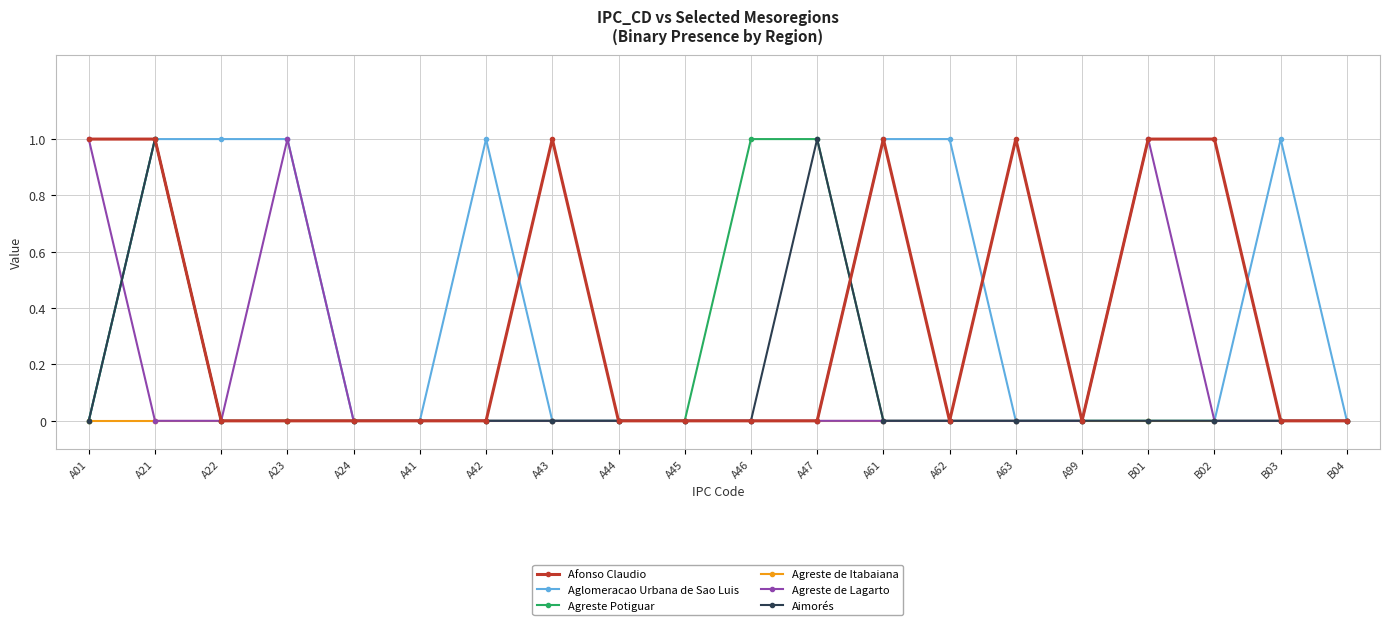

Between A61 and B02, which series saw the biggest shift?

Aglomeracao Urbana de Sao Luis